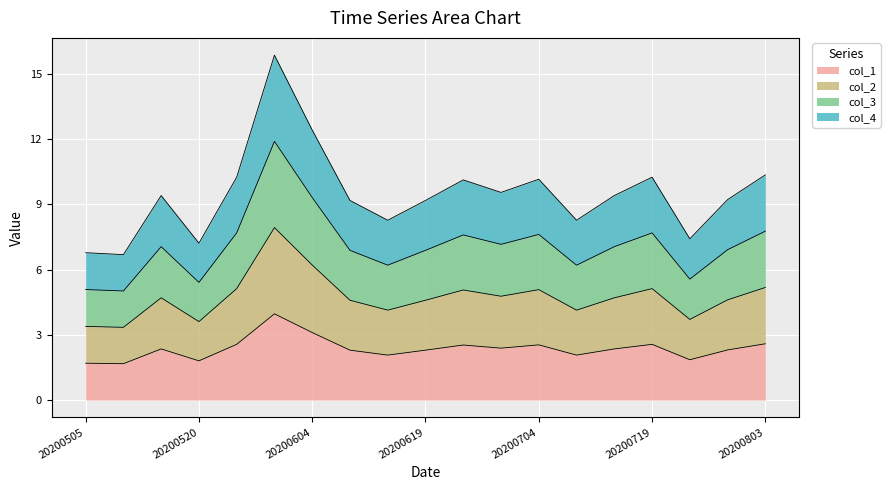

What is the value of the col_1 point at the 5th from the left?

2.6